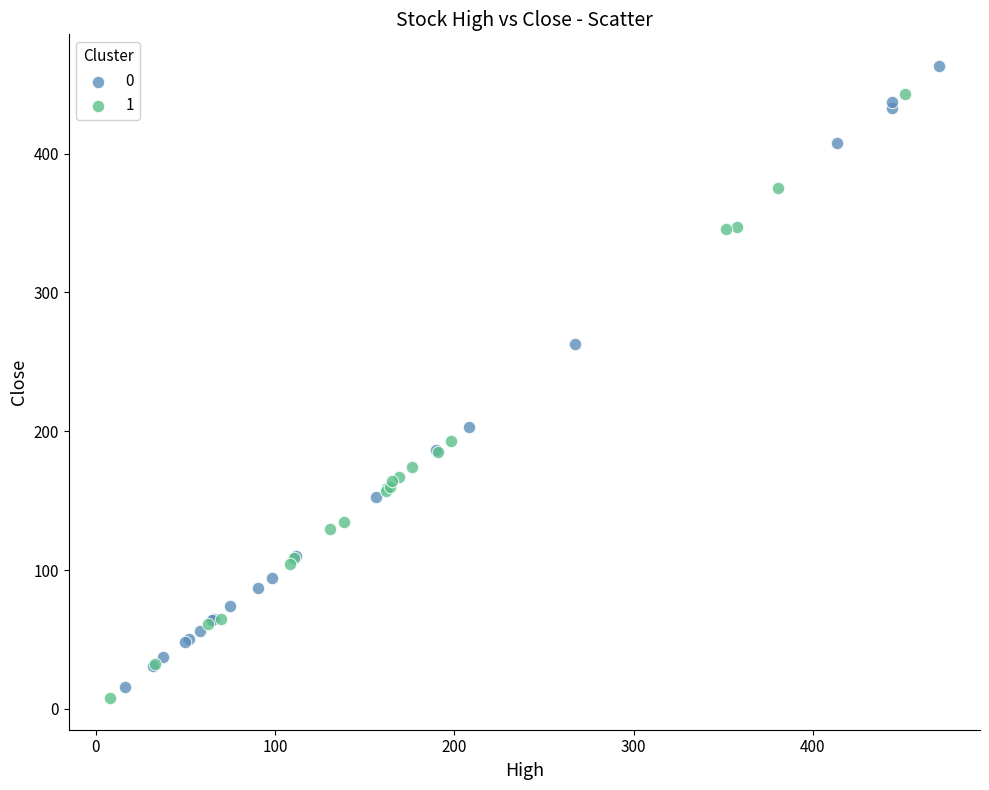

What are all the series names shown in the legend?

0, 1